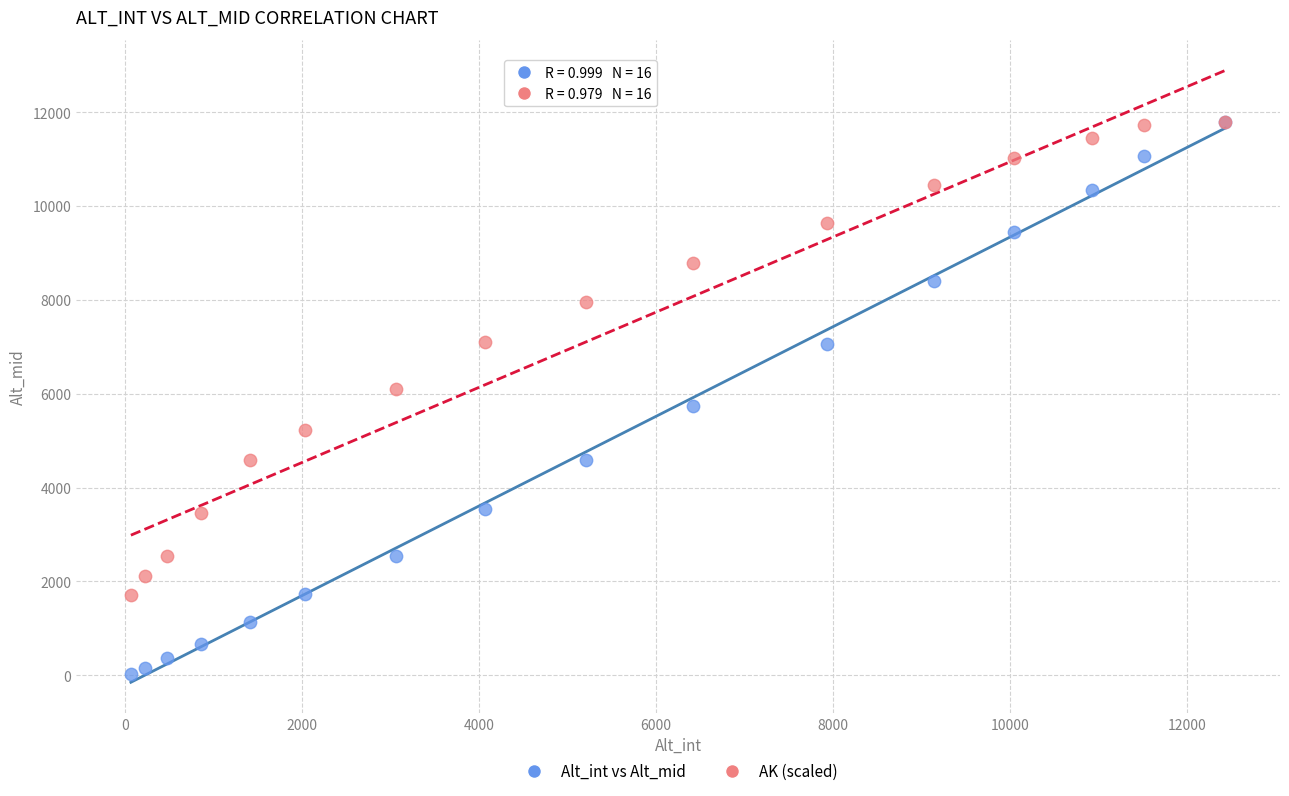

What are all the series names shown in the legend?

Alt_int vs Alt_mid, AK (scaled)